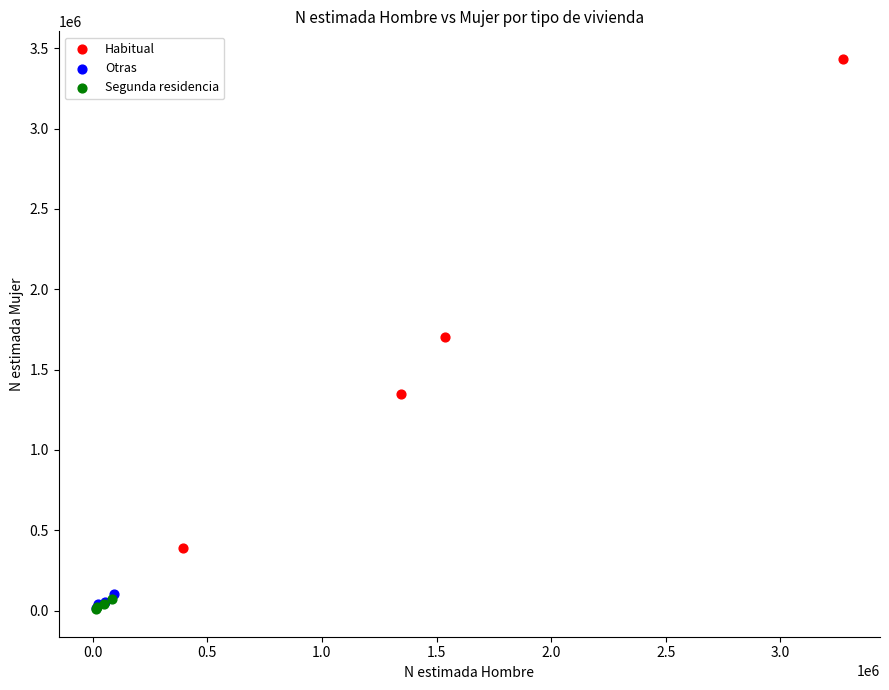

Which series contains the highest Y value?

Habitual